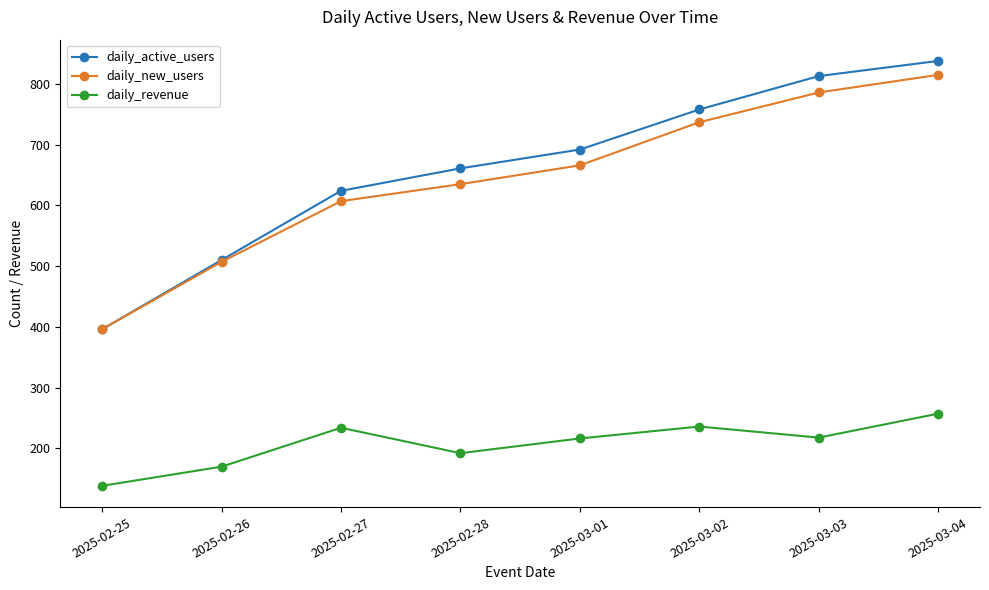

How many lines are shown in the chart?

3